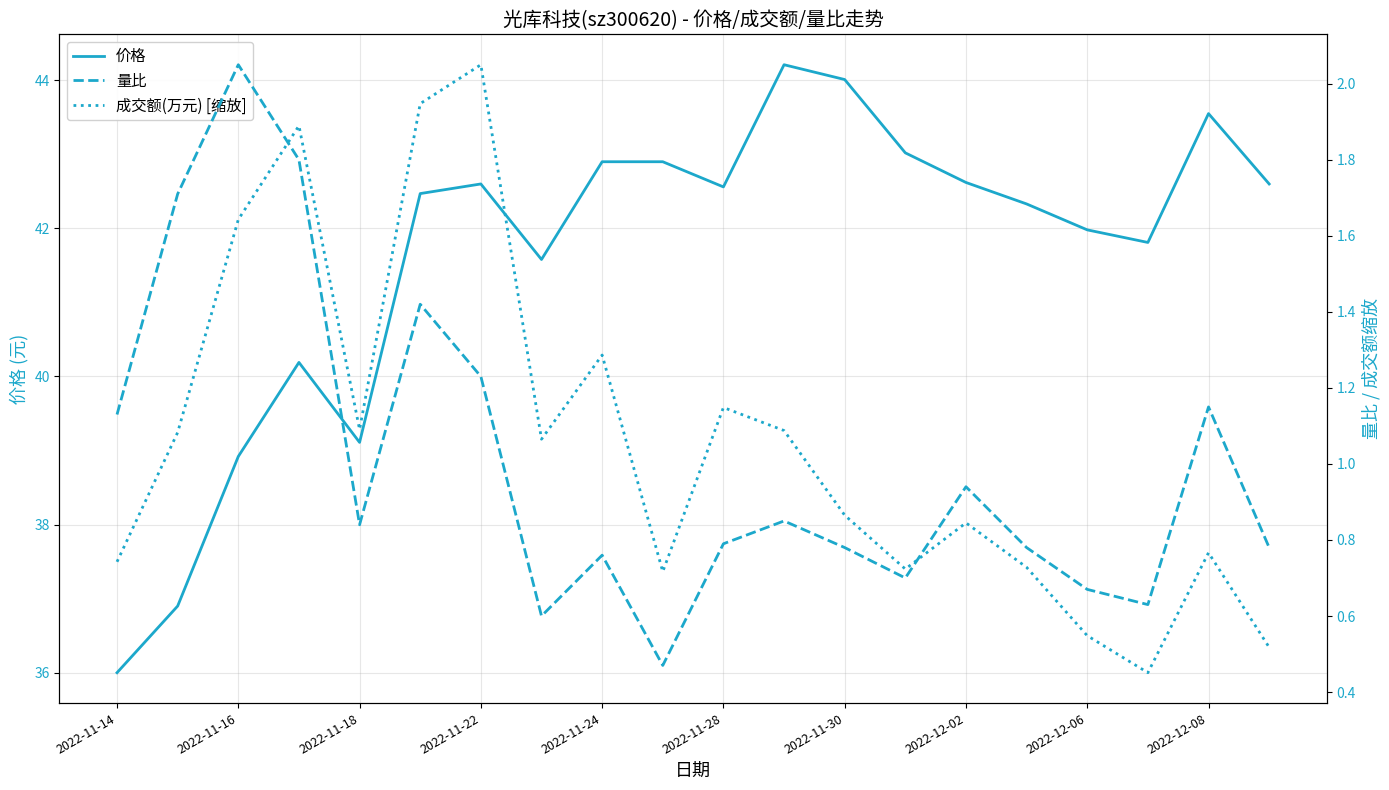

What are all the series names shown in the legend?

价格, 量比, 成交额(万元) [缩放]